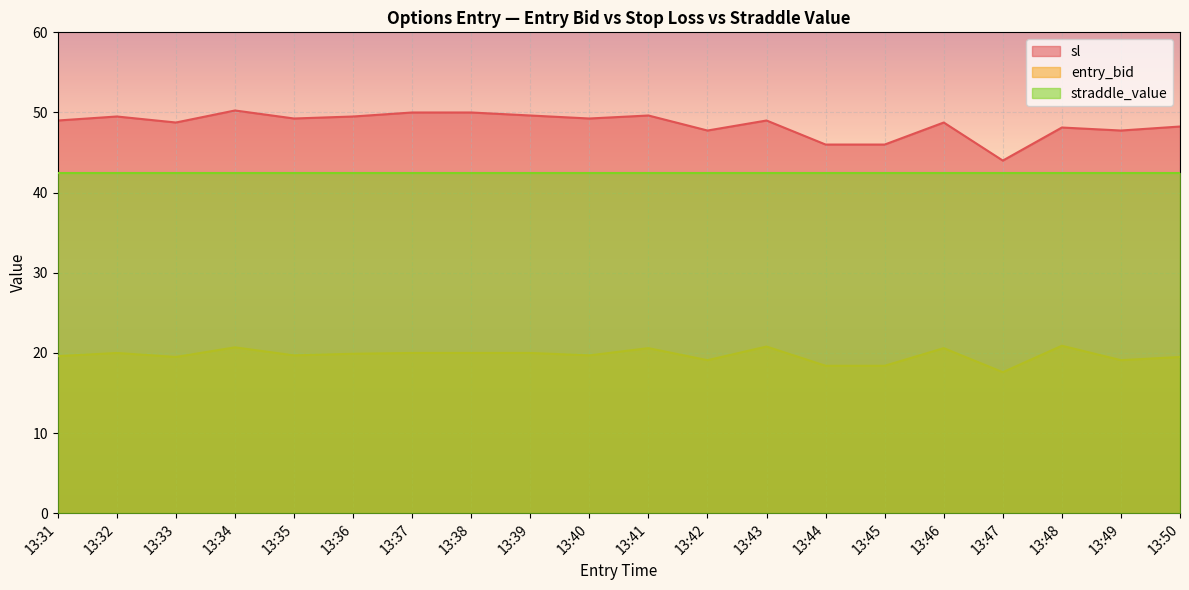

Rank the series at 13:40 from highest to lowest value.

sl, straddle_value, entry_bid